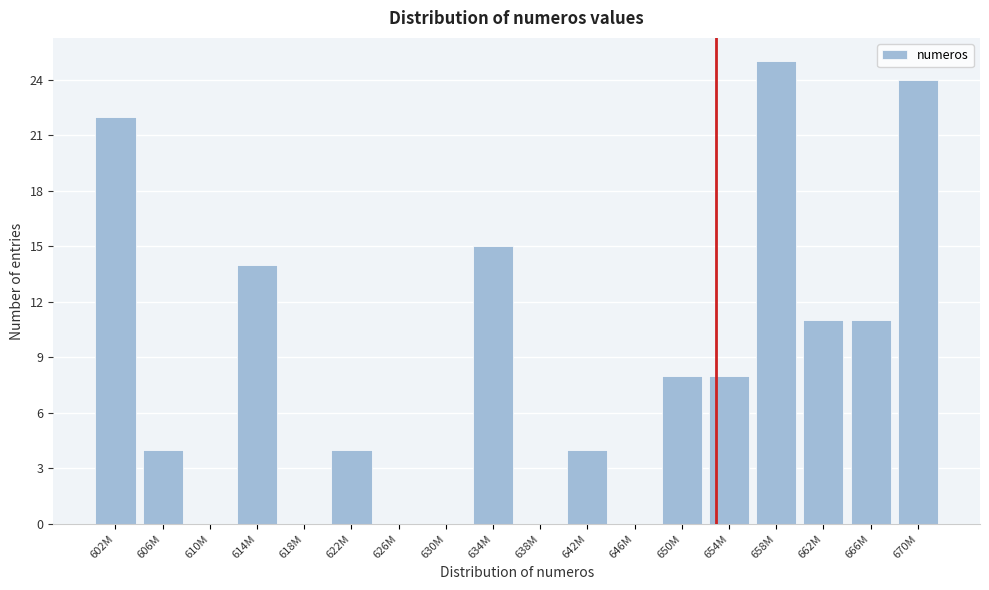

Reading left to right, extract all data points from this chart.

602M=22	606M=4	610M=0	614M=14	618M=0	622M=4	626M=0	630M=0	634M=15	638M=0	642M=4	646M=0	650M=8	654M=8	658M=25	662M=11	666M=11	670M=24